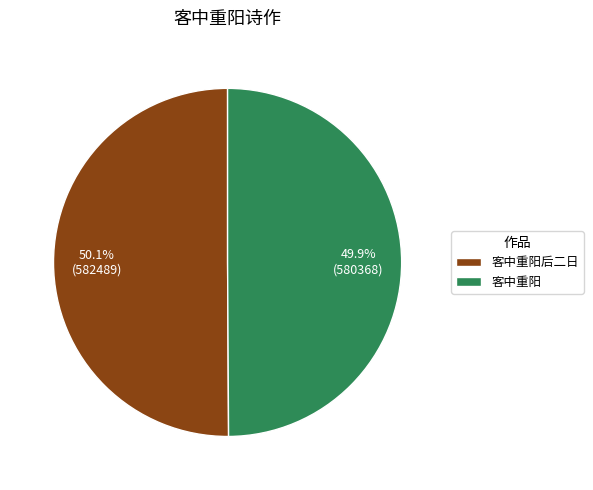

How many slices are in this pie chart?

2